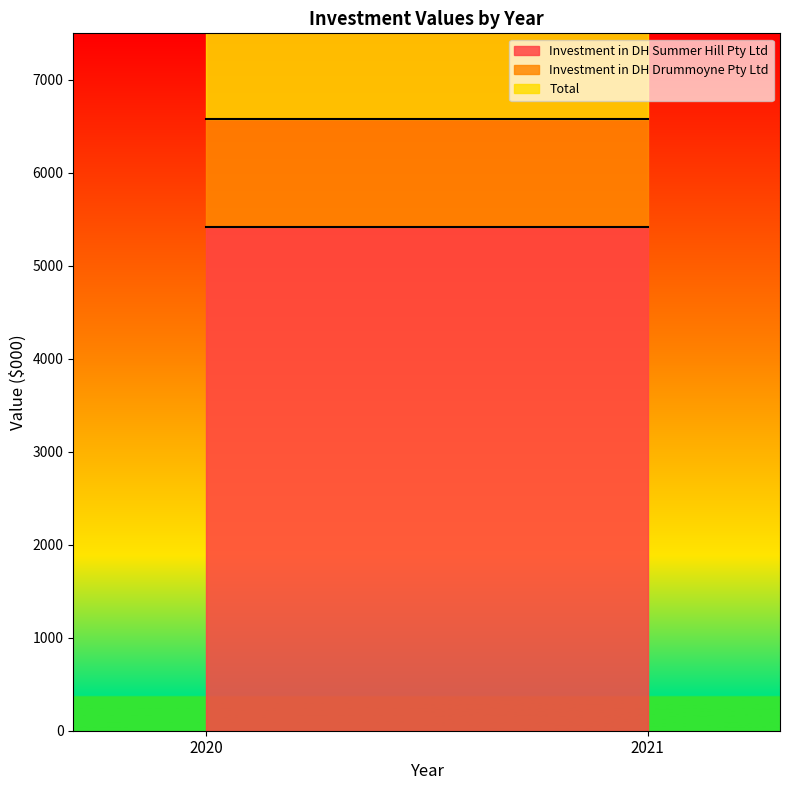

Which series has the largest total across all categories?

Total